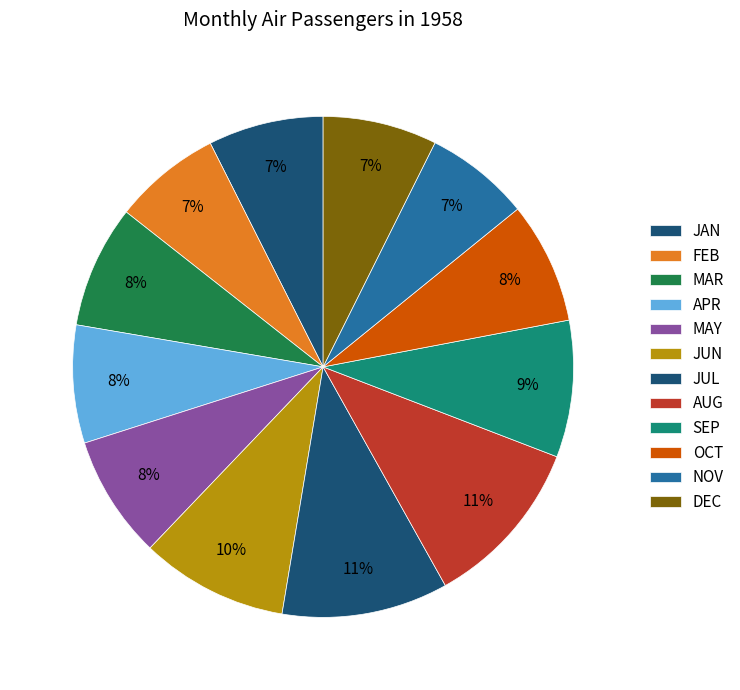

Count the number of slices in the pie.

12